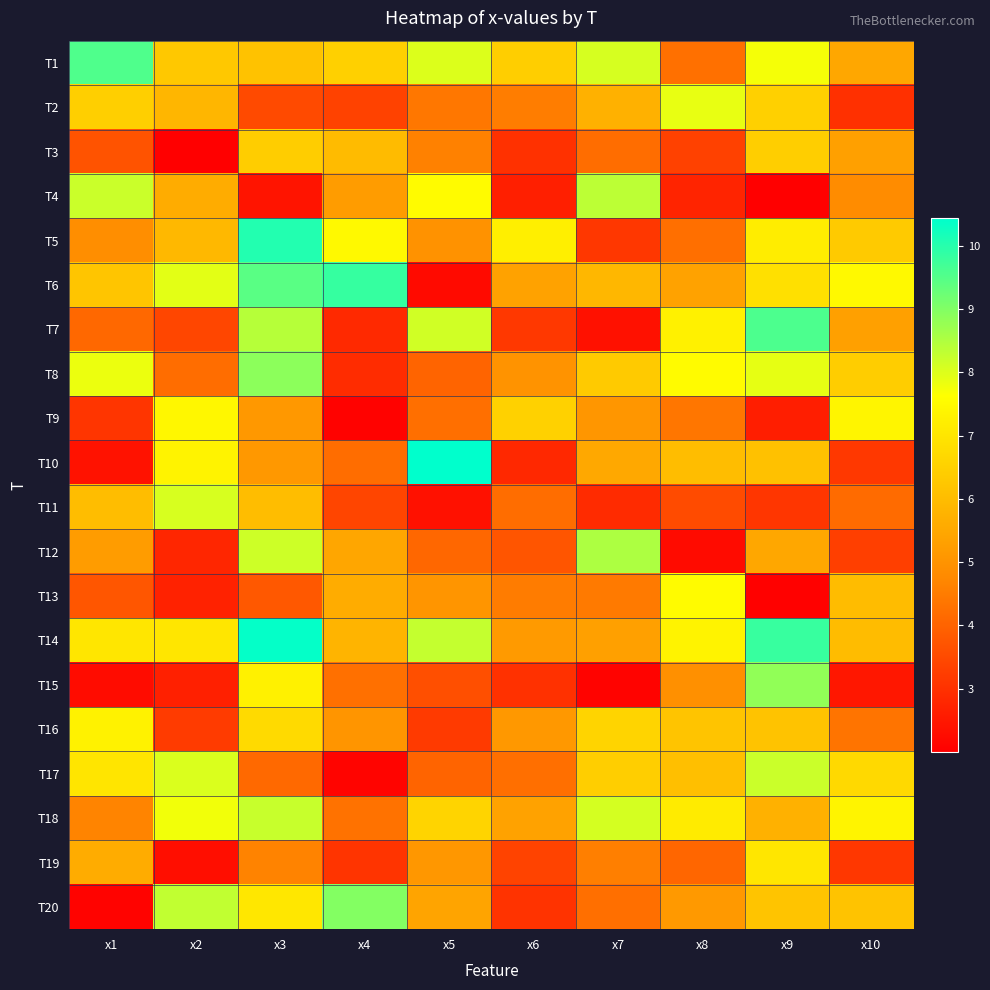

Which label corresponds to the smallest value in the chart?

x2